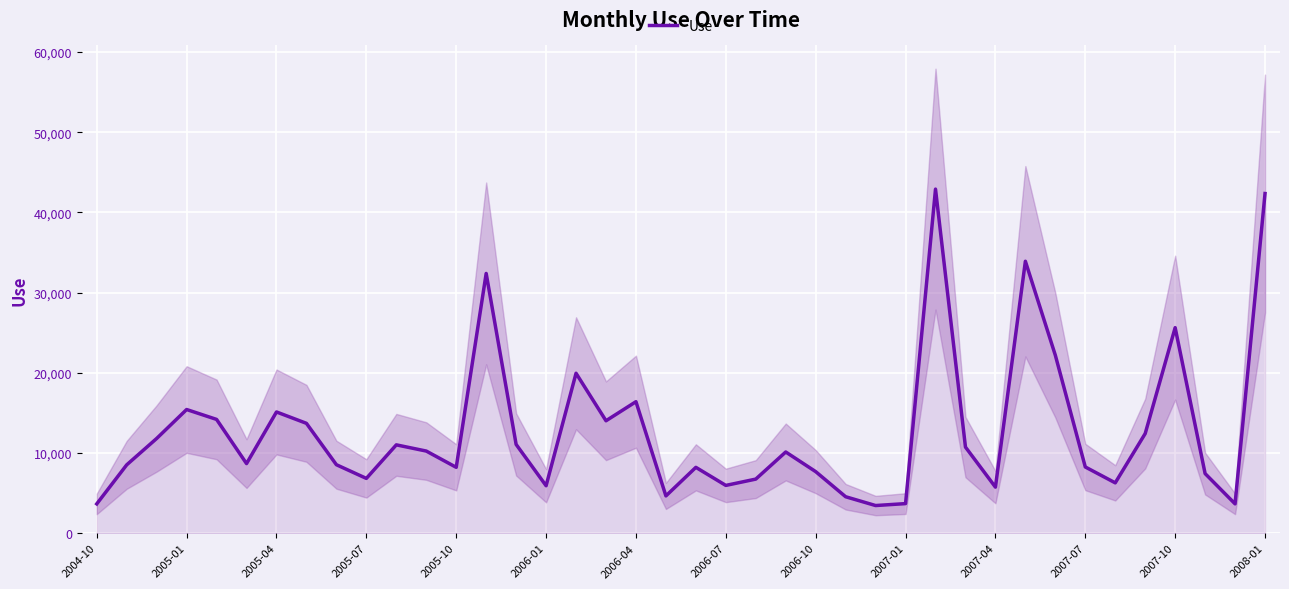

List the labels in order of value, smallest first.

26, 2004-10, 38, 27, 25, 19, 30, 15, 21, 34, 22, 2007-01, 37, 24, 20, 2007-10, 33, 2005-01, 2006-10, 2006-01, 23, 2007-07, 29, 2007-04, 14, 2005-04, 35, 2006-07, 17, 2005-10, 2006-04, 2005-07, 18, 16, 32, 36, 2008-01, 31, 39, 28